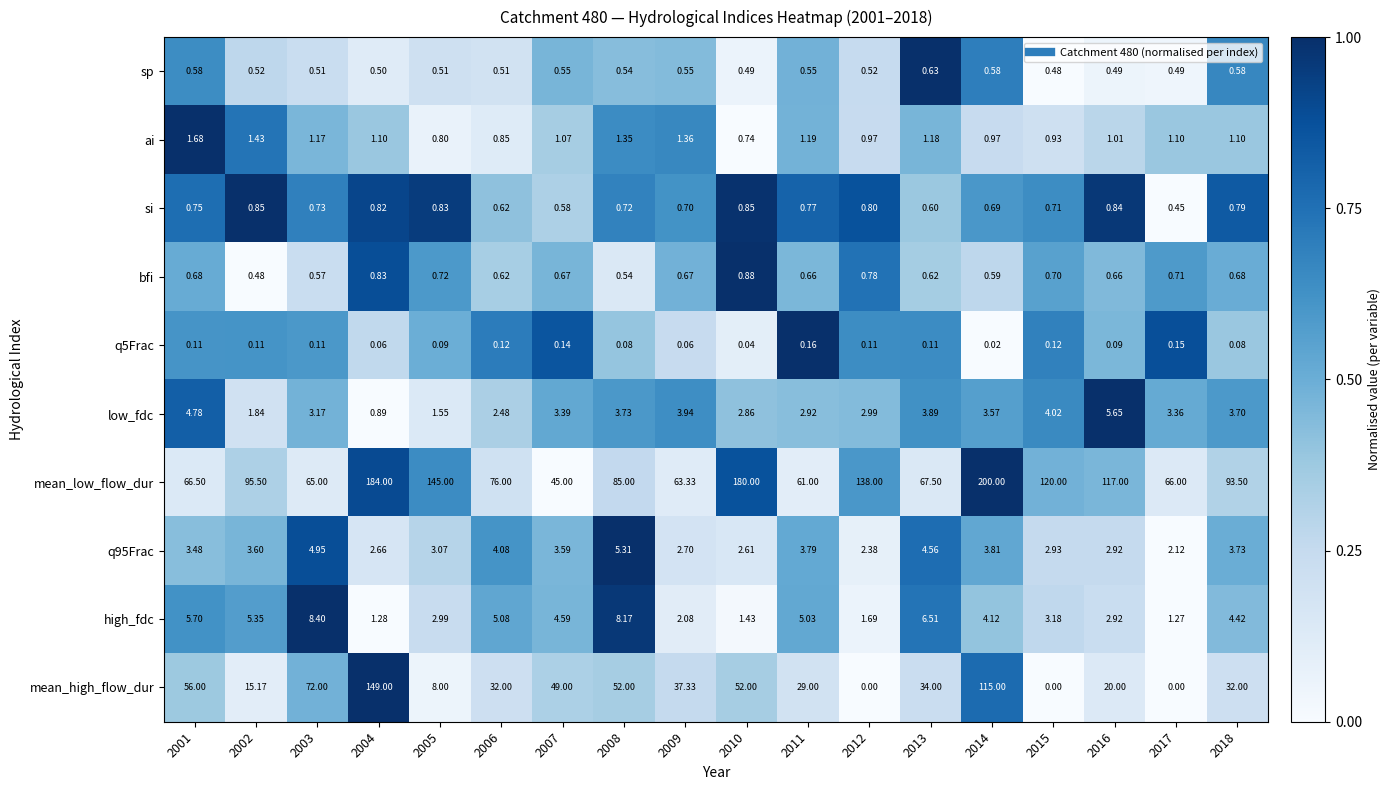

Is the value of sp at 2002 greater than the value of si at 2005?

No